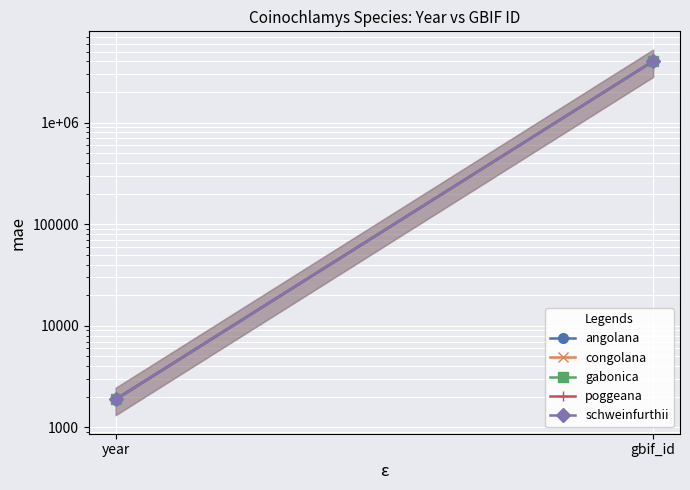

Rank the categories by poggeana value from highest to lowest.

gbif_id, year